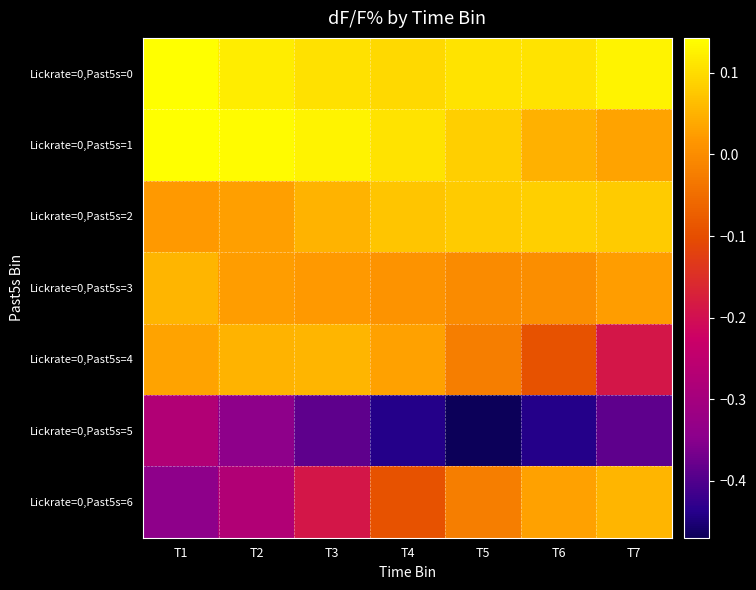

Which label corresponds to the largest value in the chart?

T1